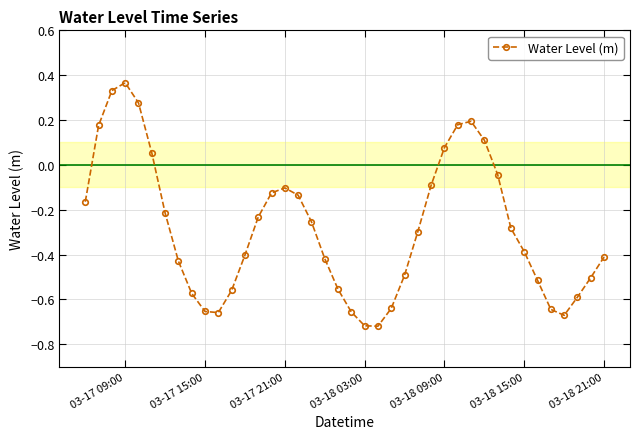

How many series are shown in this chart?

1